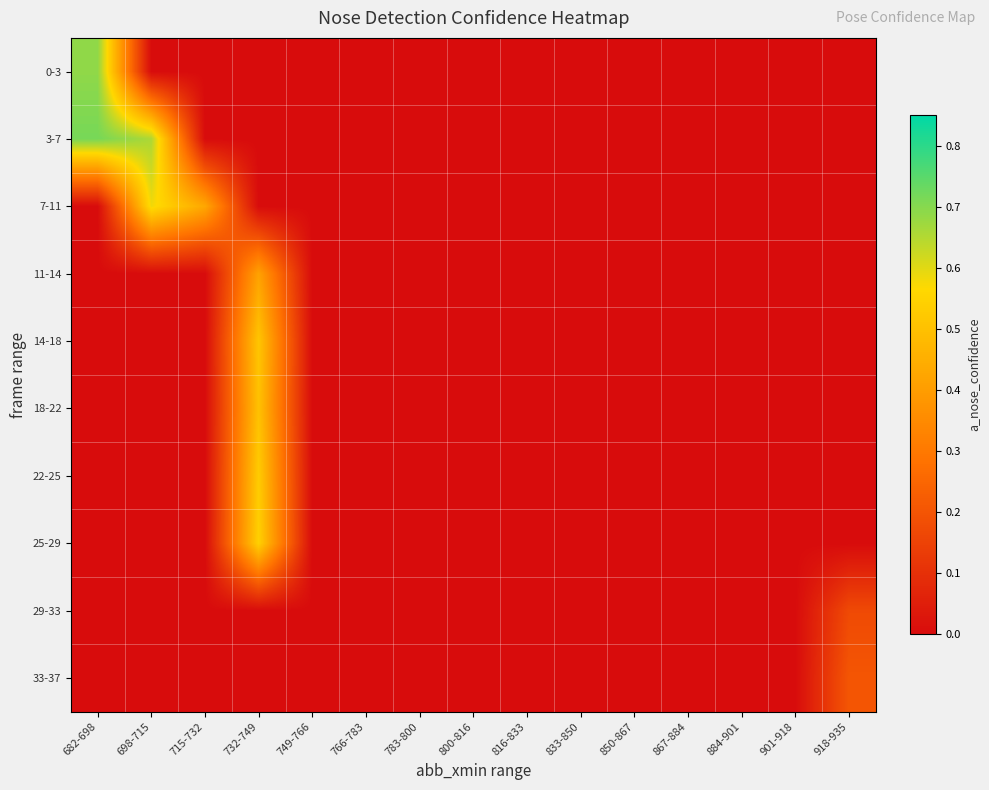

Reading left to right, extract all data points from this chart.

0-3: 682-698=0.7	698-715=0.0	715-732=0.0	732-749=0.0	749-766=0.0	766-783=0.0	783-800=0.0	800-816=0.0	816-833=0.0	833-850=0.0	850-867=0.0	867-884=0.0	884-901=0.0	901-918=0.0	918-935=0.0
3-7: 682-698=0.7	698-715=0.7	715-732=0.0	732-749=0.0	749-766=0.0	766-783=0.0	783-800=0.0	800-816=0.0	816-833=0.0	833-850=0.0	850-867=0.0	867-884=0.0	884-901=0.0	901-918=0.0	918-935=0.0
7-11: 682-698=0.0	698-715=0.6	715-732=0.4	732-749=0.0	749-766=0.0	766-783=0.0	783-800=0.0	800-816=0.0	816-833=0.0	833-850=0.0	850-867=0.0	867-884=0.0	884-901=0.0	901-918=0.0	918-935=0.0
11-14: 682-698=0.0	698-715=0.0	715-732=0.0	732-749=0.4	749-766=0.0	766-783=0.0	783-800=0.0	800-816=0.0	816-833=0.0	833-850=0.0	850-867=0.0	867-884=0.0	884-901=0.0	901-918=0.0	918-935=0.0
14-18: 682-698=0.0	698-715=0.0	715-732=0.0	732-749=0.5	749-766=0.0	766-783=0.0	783-800=0.0	800-816=0.0	816-833=0.0	833-850=0.0	850-867=0.0	867-884=0.0	884-901=0.0	901-918=0.0	918-935=0.0
18-22: 682-698=0.0	698-715=0.0	715-732=0.0	732-749=0.5	749-766=0.0	766-783=0.0	783-800=0.0	800-816=0.0	816-833=0.0	833-850=0.0	850-867=0.0	867-884=0.0	884-901=0.0	901-918=0.0	918-935=0.0
22-25: 682-698=0.0	698-715=0.0	715-732=0.0	732-749=0.5	749-766=0.0	766-783=0.0	783-800=0.0	800-816=0.0	816-833=0.0	833-850=0.0	850-867=0.0	867-884=0.0	884-901=0.0	901-918=0.0	918-935=0.0
25-29: 682-698=0.0	698-715=0.0	715-732=0.0	732-749=0.5	749-766=0.0	766-783=0.0	783-800=0.0	800-816=0.0	816-833=0.0	833-850=0.0	850-867=0.0	867-884=0.0	884-901=0.0	901-918=0.0	918-935=0.0
29-33: 682-698=0.0	698-715=0.0	715-732=0.0	732-749=0.0	749-766=0.0	766-783=0.0	783-800=0.0	800-816=0.0	816-833=0.0	833-850=0.0	850-867=0.0	867-884=0.0	884-901=0.0	901-918=0.0	918-935=0.2
33-37: 682-698=0.0	698-715=0.0	715-732=0.0	732-749=0.0	749-766=0.0	766-783=0.0	783-800=0.0	800-816=0.0	816-833=0.0	833-850=0.0	850-867=0.0	867-884=0.0	884-901=0.0	901-918=0.0	918-935=0.2